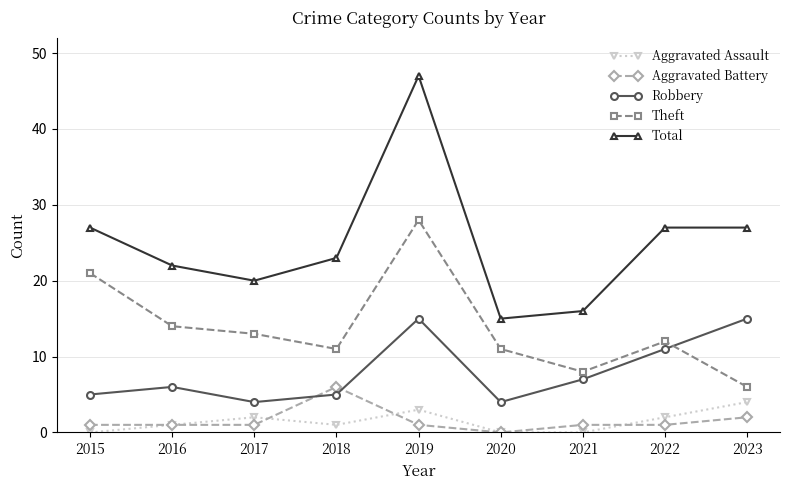

At which label is Aggravated Battery closest to 3?

2023